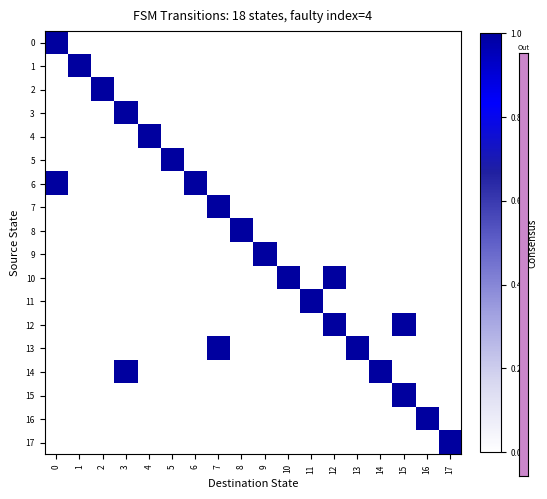

Reading right to left, extract all data points from this chart.

0: 17=0.0	16=0.0	15=0.0	14=0.0	13=0.0	12=0.0	11=0.0	10=0.0	9=0.0	8=0.0	7=0.0	6=0.0	5=0.0	4=0.0	3=0.0	2=0.0	1=0.0	0=1.0
1: 17=0.0	16=0.0	15=0.0	14=0.0	13=0.0	12=0.0	11=0.0	10=0.0	9=0.0	8=0.0	7=0.0	6=0.0	5=0.0	4=0.0	3=0.0	2=0.0	1=1.0	0=0.0
2: 17=0.0	16=0.0	15=0.0	14=0.0	13=0.0	12=0.0	11=0.0	10=0.0	9=0.0	8=0.0	7=0.0	6=0.0	5=0.0	4=0.0	3=0.0	2=1.0	1=0.0	0=0.0
3: 17=0.0	16=0.0	15=0.0	14=0.0	13=0.0	12=0.0	11=0.0	10=0.0	9=0.0	8=0.0	7=0.0	6=0.0	5=0.0	4=0.0	3=1.0	2=0.0	1=0.0	0=0.0
4: 17=0.0	16=0.0	15=0.0	14=0.0	13=0.0	12=0.0	11=0.0	10=0.0	9=0.0	8=0.0	7=0.0	6=0.0	5=0.0	4=1.0	3=0.0	2=0.0	1=0.0	0=0.0
5: 17=0.0	16=0.0	15=0.0	14=0.0	13=0.0	12=0.0	11=0.0	10=0.0	9=0.0	8=0.0	7=0.0	6=0.0	5=1.0	4=0.0	3=0.0	2=0.0	1=0.0	0=0.0
6: 17=0.0	16=0.0	15=0.0	14=0.0	13=0.0	12=0.0	11=0.0	10=0.0	9=0.0	8=0.0	7=0.0	6=1.0	5=0.0	4=0.0	3=0.0	2=0.0	1=0.0	0=1.0
7: 17=0.0	16=0.0	15=0.0	14=0.0	13=0.0	12=0.0	11=0.0	10=0.0	9=0.0	8=0.0	7=1.0	6=0.0	5=0.0	4=0.0	3=0.0	2=0.0	1=0.0	0=0.0
8: 17=0.0	16=0.0	15=0.0	14=0.0	13=0.0	12=0.0	11=0.0	10=0.0	9=0.0	8=1.0	7=0.0	6=0.0	5=0.0	4=0.0	3=0.0	2=0.0	1=0.0	0=0.0
9: 17=0.0	16=0.0	15=0.0	14=0.0	13=0.0	12=0.0	11=0.0	10=0.0	9=1.0	8=0.0	7=0.0	6=0.0	5=0.0	4=0.0	3=0.0	2=0.0	1=0.0	0=0.0
10: 17=0.0	16=0.0	15=0.0	14=0.0	13=0.0	12=1.0	11=0.0	10=1.0	9=0.0	8=0.0	7=0.0	6=0.0	5=0.0	4=0.0	3=0.0	2=0.0	1=0.0	0=0.0
11: 17=0.0	16=0.0	15=0.0	14=0.0	13=0.0	12=0.0	11=1.0	10=0.0	9=0.0	8=0.0	7=0.0	6=0.0	5=0.0	4=0.0	3=0.0	2=0.0	1=0.0	0=0.0
12: 17=0.0	16=0.0	15=1.0	14=0.0	13=0.0	12=1.0	11=0.0	10=0.0	9=0.0	8=0.0	7=0.0	6=0.0	5=0.0	4=0.0	3=0.0	2=0.0	1=0.0	0=0.0
13: 17=0.0	16=0.0	15=0.0	14=0.0	13=1.0	12=0.0	11=0.0	10=0.0	9=0.0	8=0.0	7=1.0	6=0.0	5=0.0	4=0.0	3=0.0	2=0.0	1=0.0	0=0.0
14: 17=0.0	16=0.0	15=0.0	14=1.0	13=0.0	12=0.0	11=0.0	10=0.0	9=0.0	8=0.0	7=0.0	6=0.0	5=0.0	4=0.0	3=1.0	2=0.0	1=0.0	0=0.0
15: 17=0.0	16=0.0	15=1.0	14=0.0	13=0.0	12=0.0	11=0.0	10=0.0	9=0.0	8=0.0	7=0.0	6=0.0	5=0.0	4=0.0	3=0.0	2=0.0	1=0.0	0=0.0
16: 17=0.0	16=1.0	15=0.0	14=0.0	13=0.0	12=0.0	11=0.0	10=0.0	9=0.0	8=0.0	7=0.0	6=0.0	5=0.0	4=0.0	3=0.0	2=0.0	1=0.0	0=0.0
17: 17=1.0	16=0.0	15=0.0	14=0.0	13=0.0	12=0.0	11=0.0	10=0.0	9=0.0	8=0.0	7=0.0	6=0.0	5=0.0	4=0.0	3=0.0	2=0.0	1=0.0	0=0.0